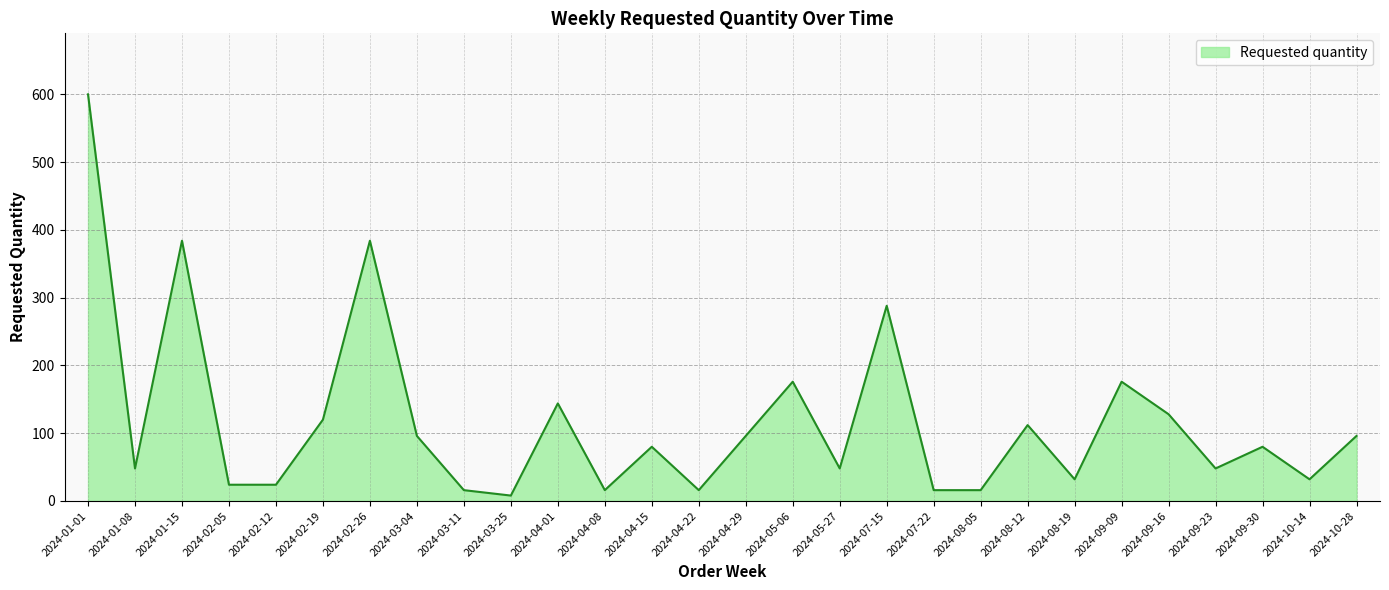

Approximately how many times larger is the value at 2024-09-23 compared to 2024-04-15?

0.6